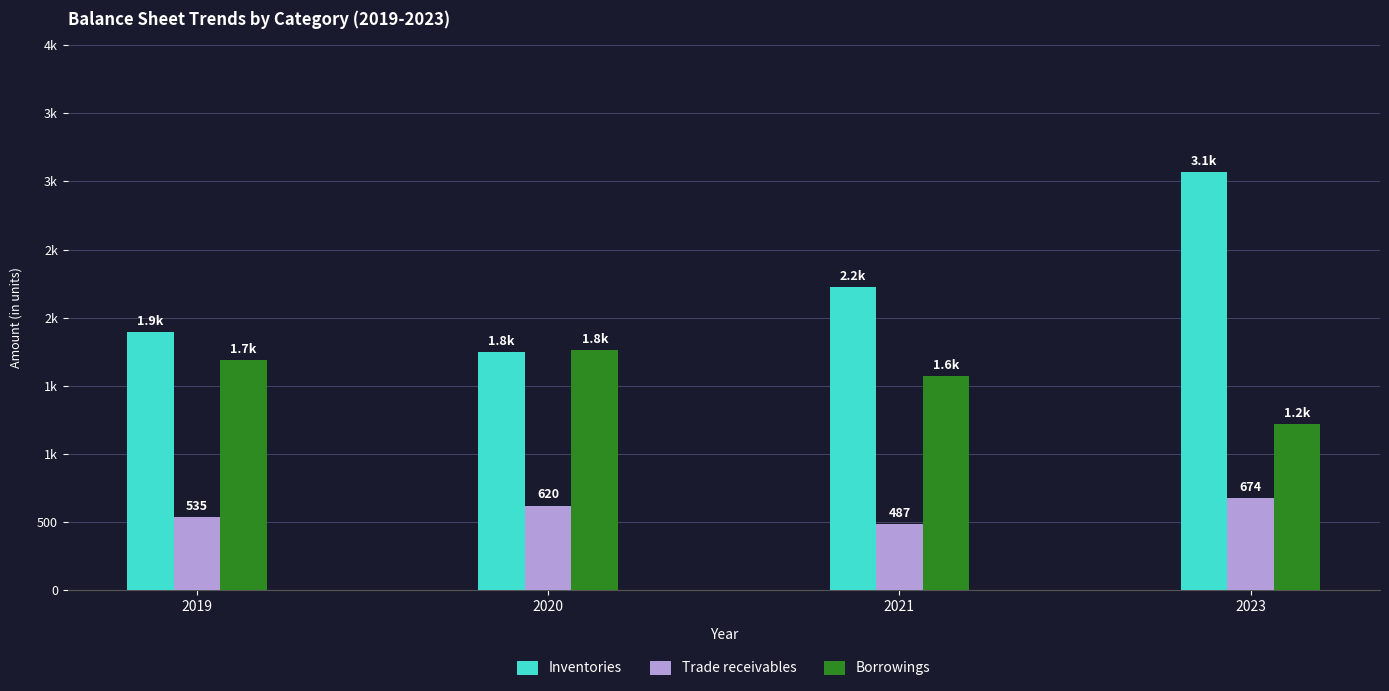

Which series has the widest spread of values?

Inventories